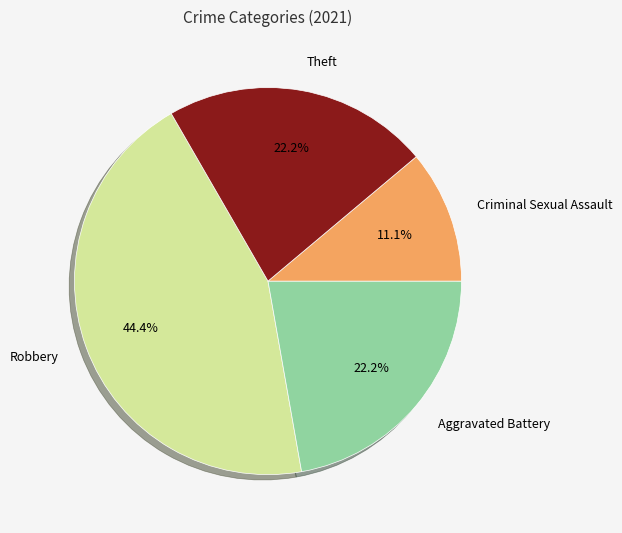

The Theft slice represents 22% of the pie. True or false?

True